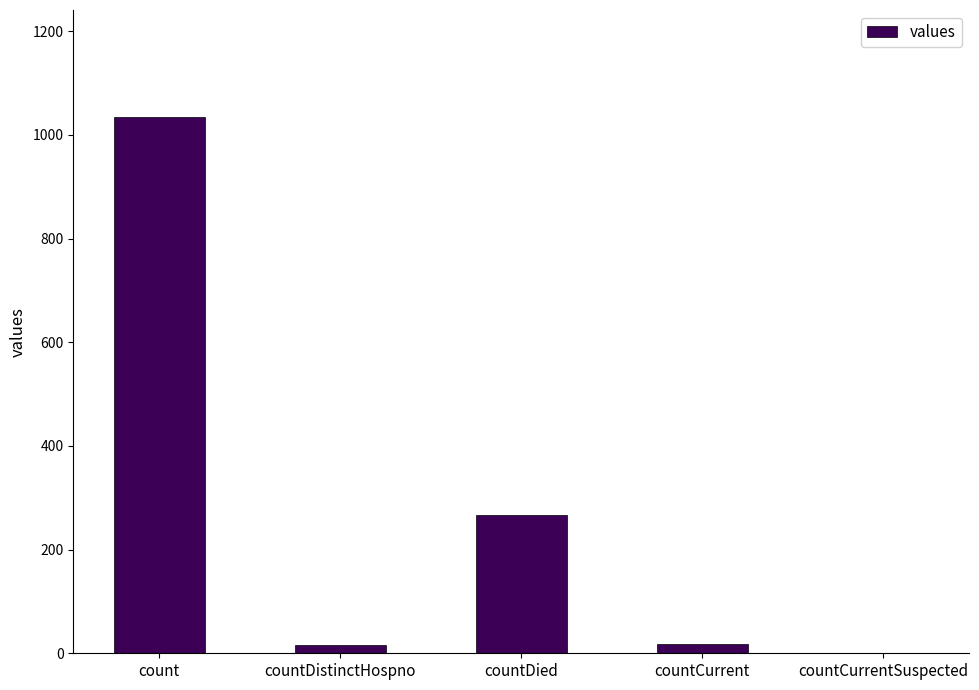

True or false: the data shows 367 at countCurrentSuspected.

False